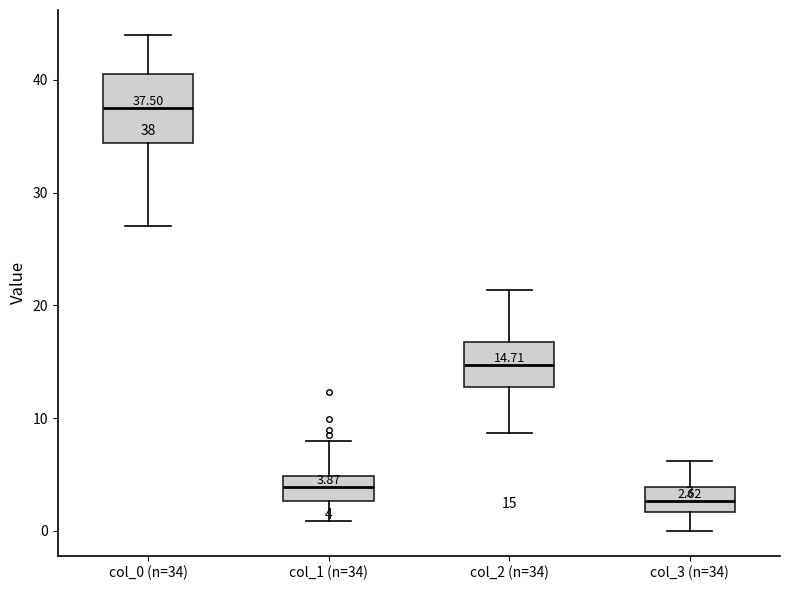

Comparing the boxes themselves (not the whiskers), which one is the tallest?

col_0 (n=34)